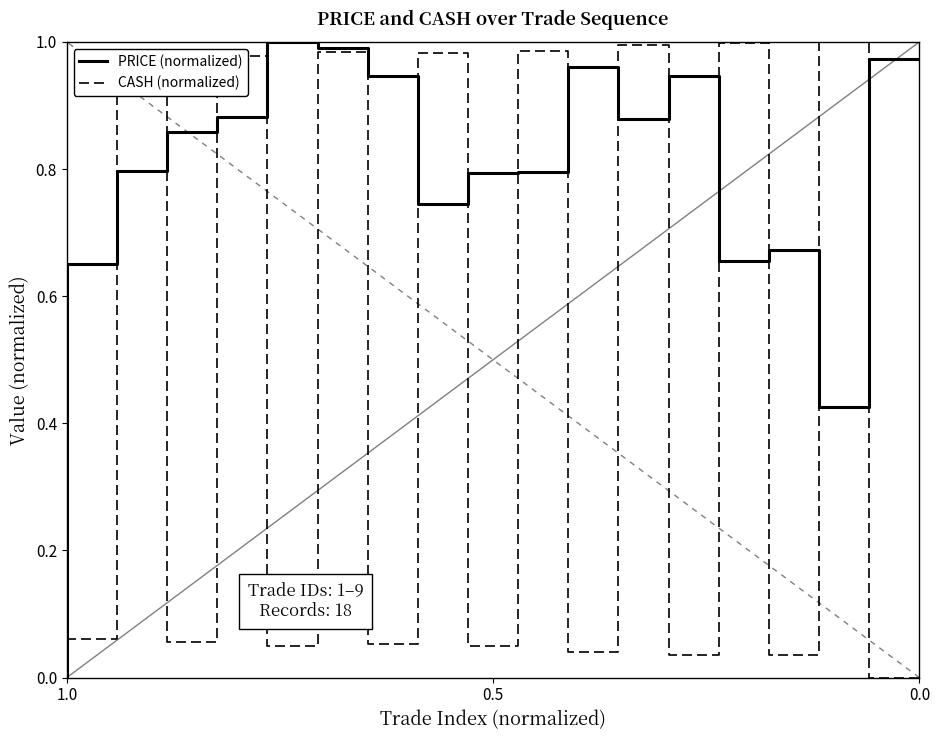

What is the value of the CASH (normalized) point at the 11th from the left?

0.1